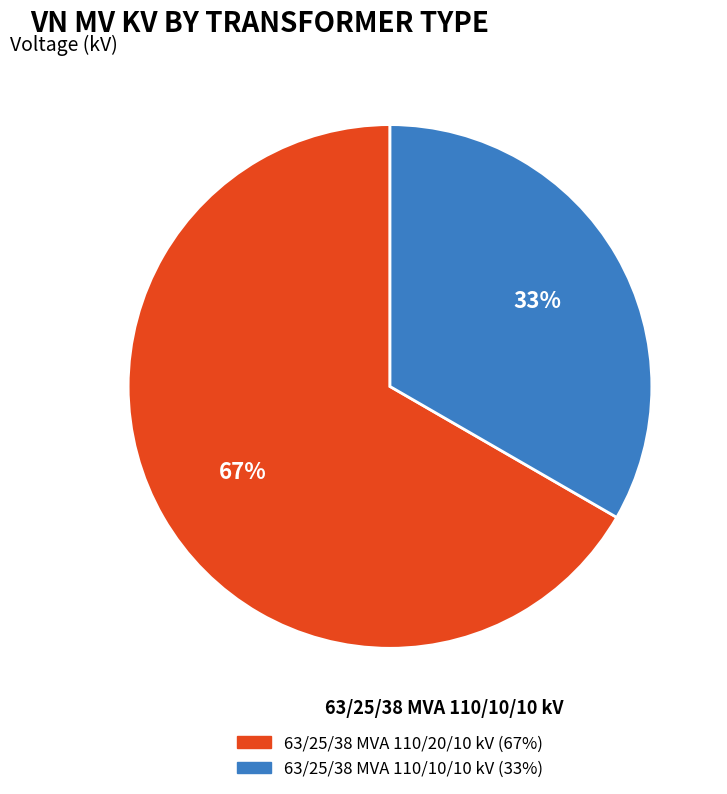

What is the majority slice?

63/25/38 MVA 110/20/10 kV